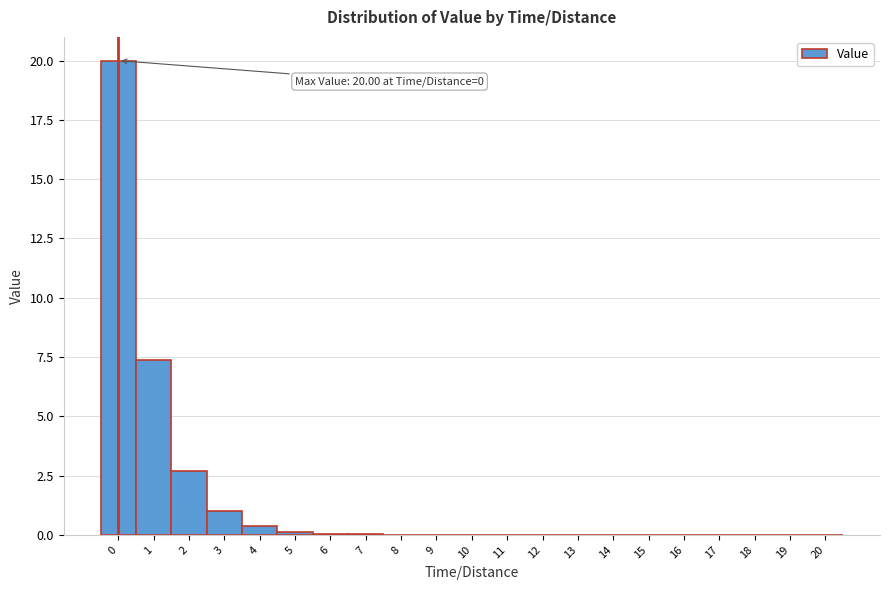

Over which range of the x-axis is the bar tallest?

-0.5 to 0.5